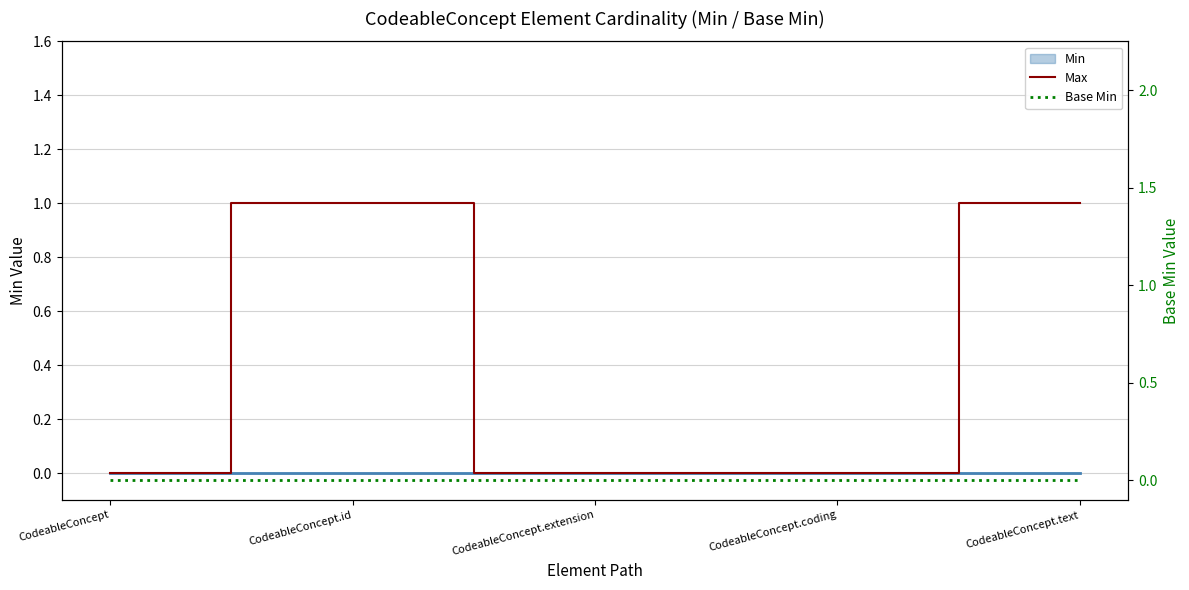

True or false: Max has more than 2 points higher than both neighbors.

False